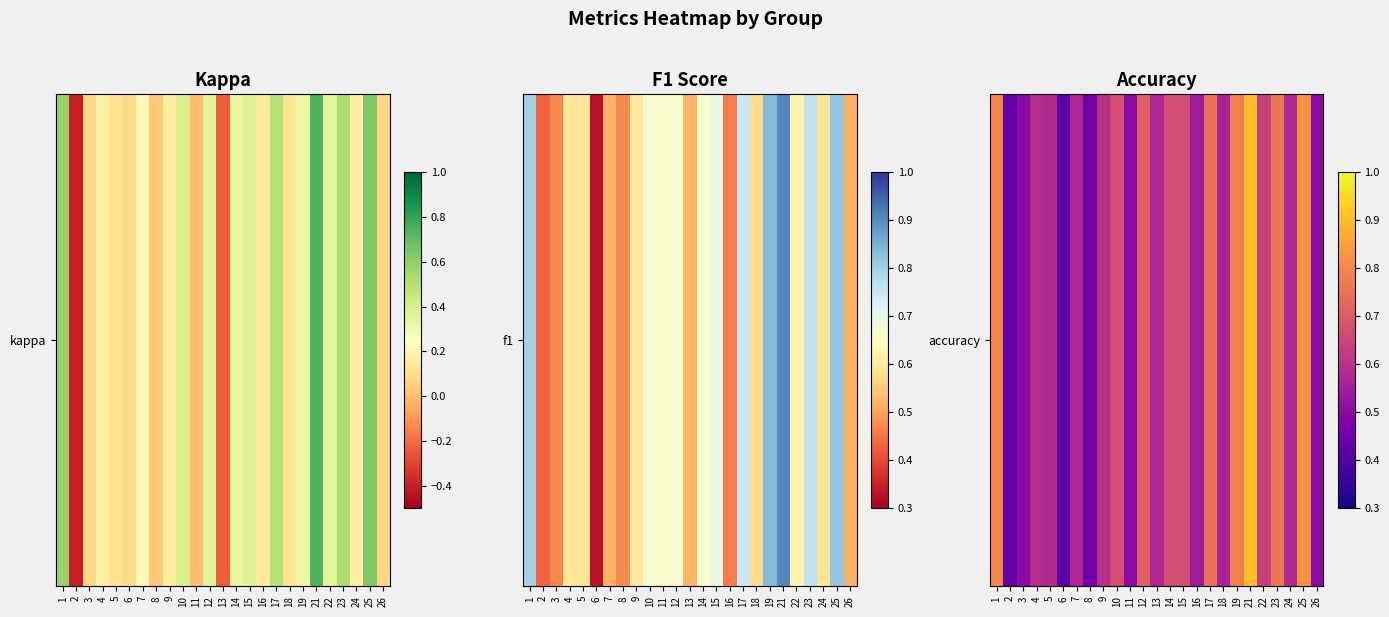

What is the maximum value shown in the chart?

0.9